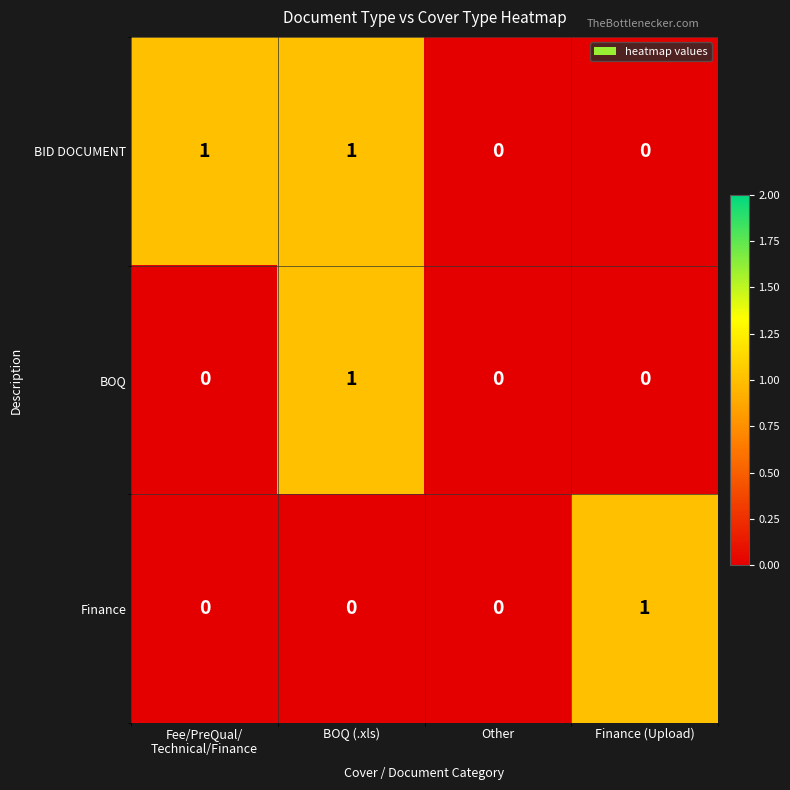

Count the Finance values in the range 0 to 1.

4